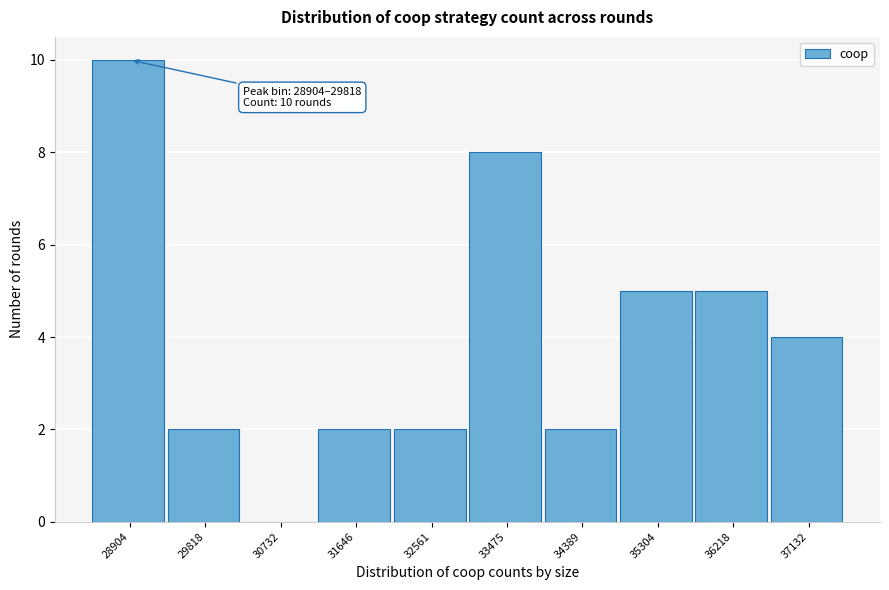

Reading left to right, transcribe all the data shown in this chart.

28904=10	29818=2	30732=0	31646=2	32561=2	33475=8	34389=2	35304=5	36218=5	37132=4